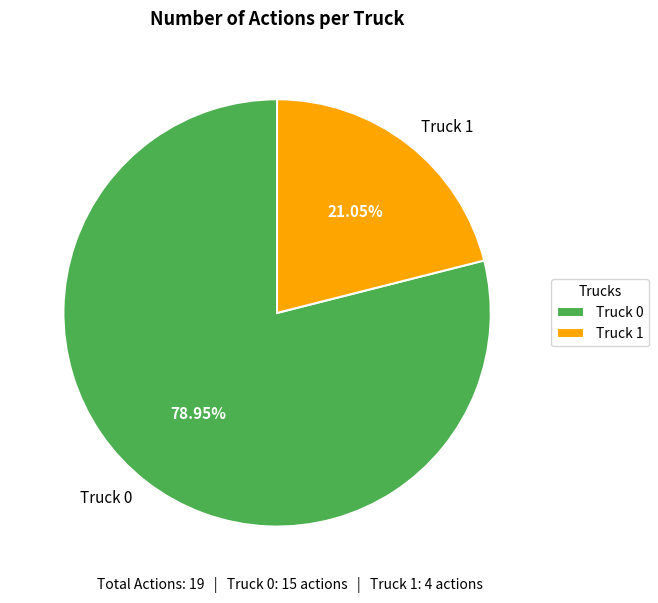

Combined, do Truck 1 and Truck 0 account for over 50%?

Yes